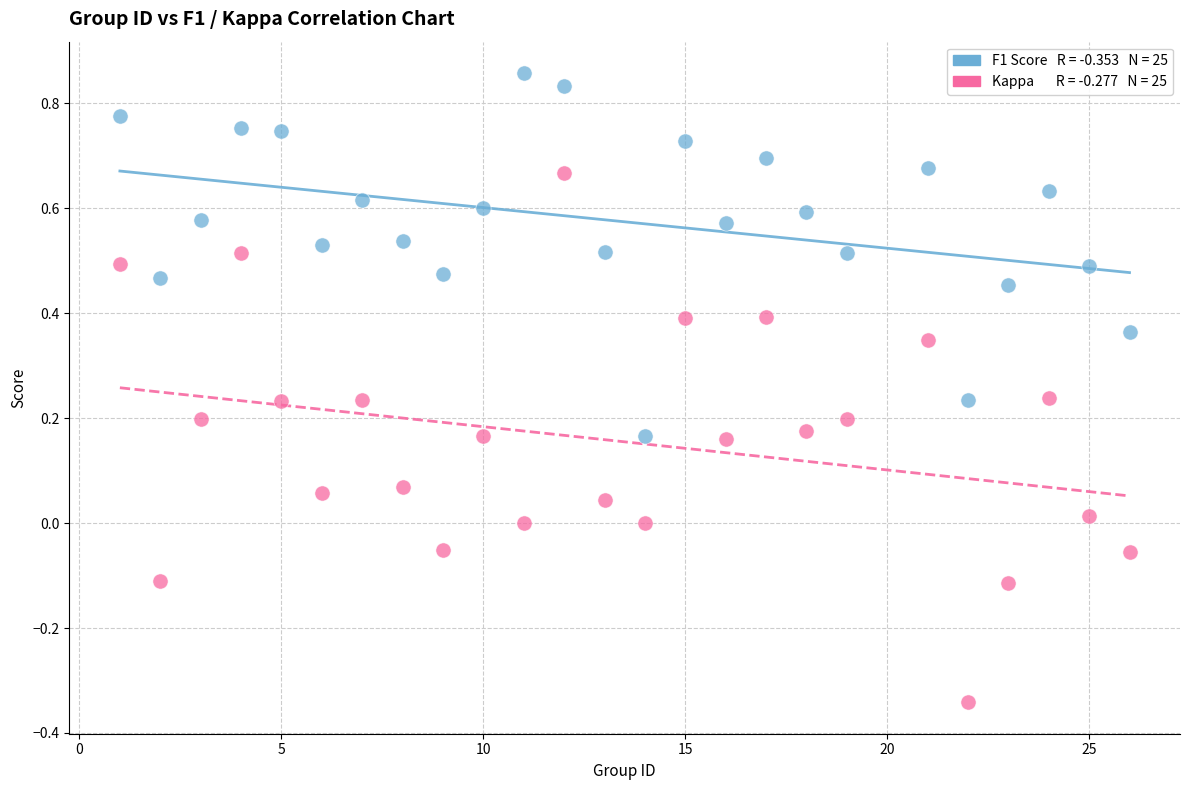

Across all data points, what is the range of Y values (max minus min)?

1.2